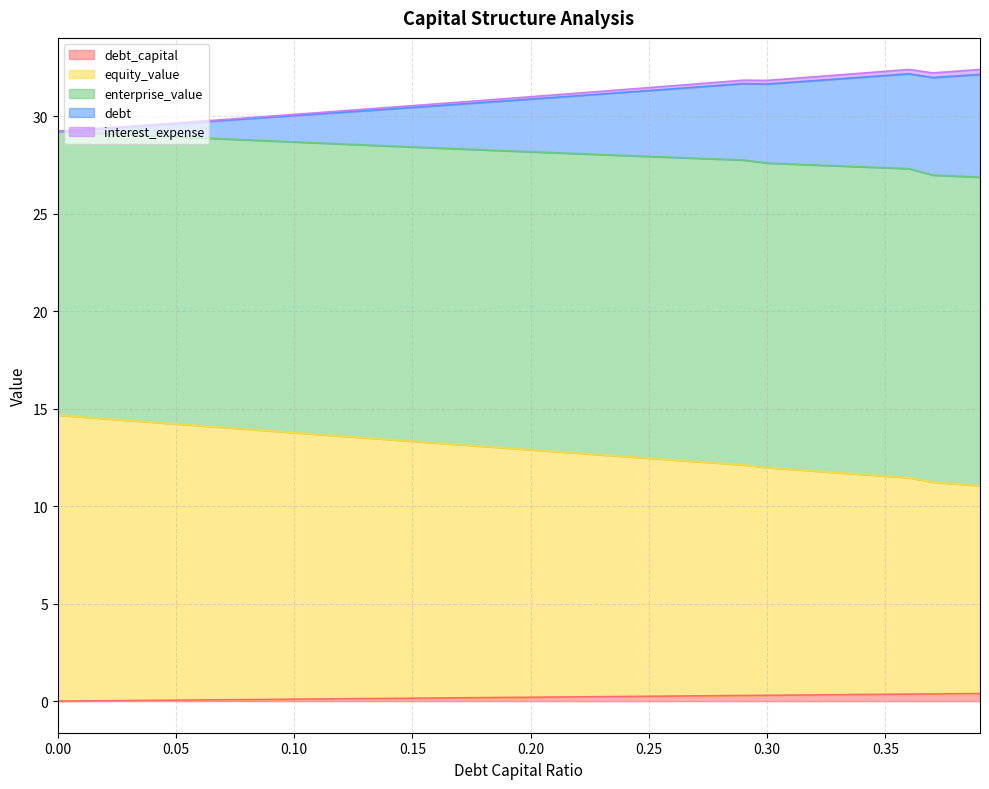

What position from the left is 0.15?

16